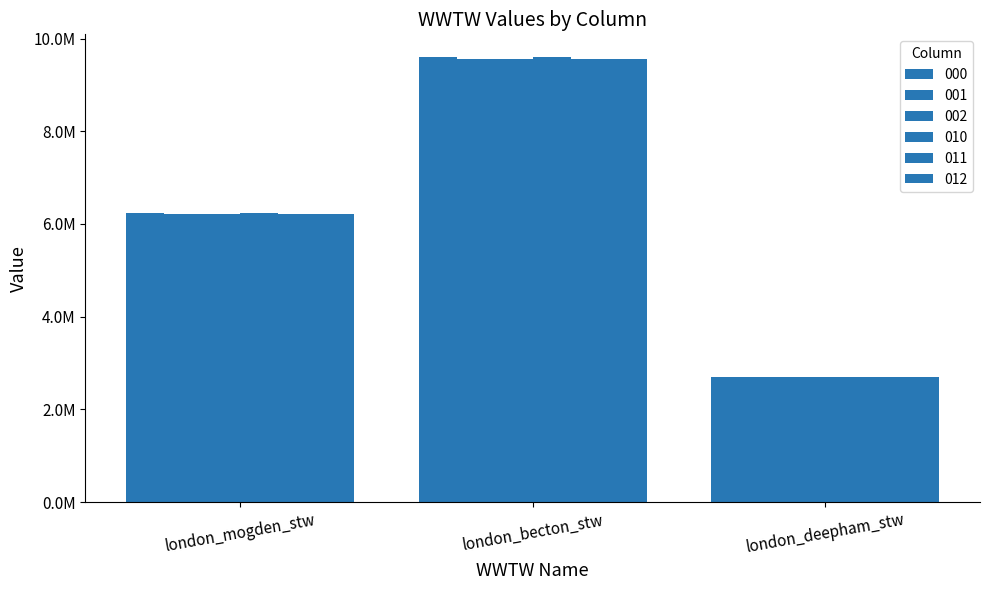

What is the value of the 001 bar at the 2nd from the left?

9566580.5